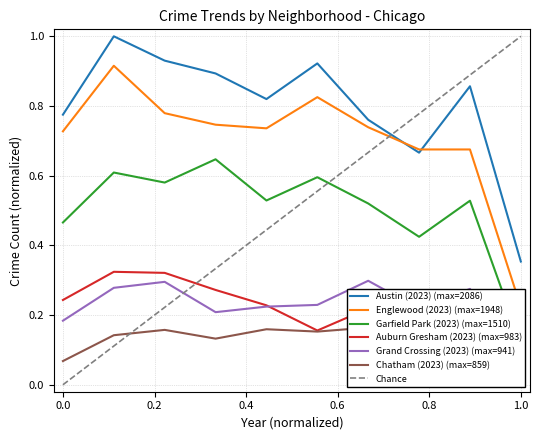

At which label is Austin (2023) (max=2086) closest to 0?

1.0